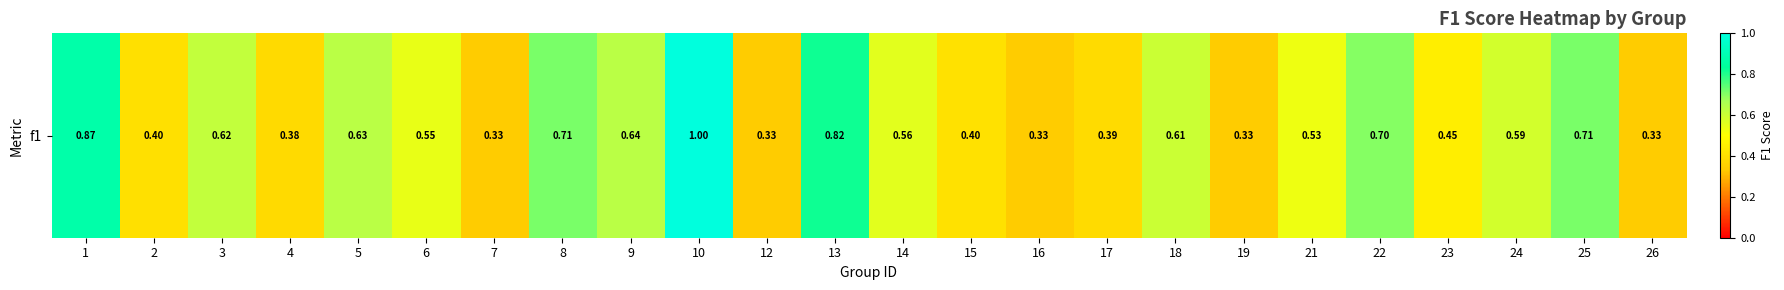

Rank the categories by value from lowest to highest.

7, 12, 16, 19, 26, 4, 17, 2, 15, 23, 21, 6, 14, 24, 18, 3, 5, 9, 22, 8, 25, 13, 1, 10